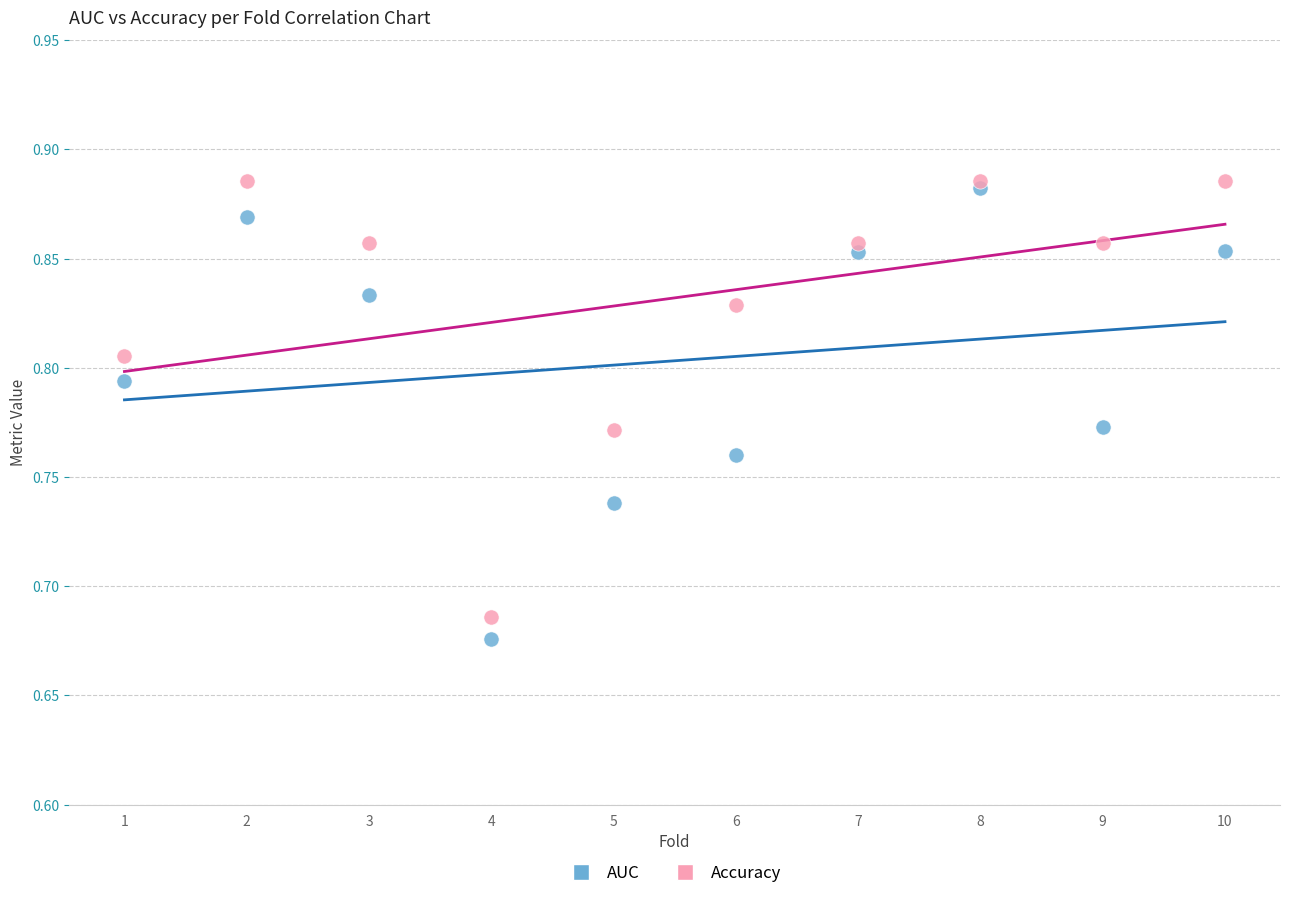

Which series contains the lowest Y value?

AUC